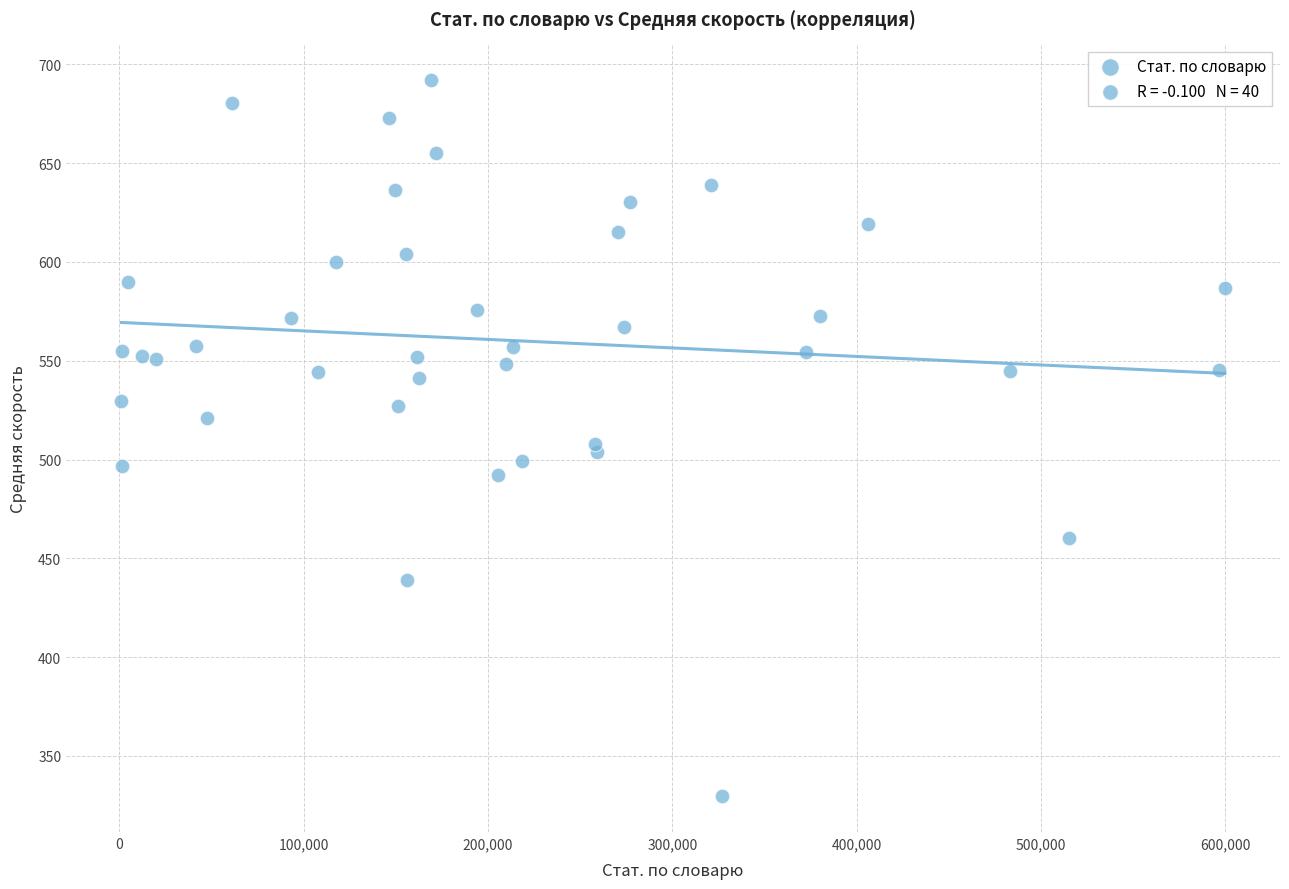

What is the range of Y values (max minus min)?

362.4